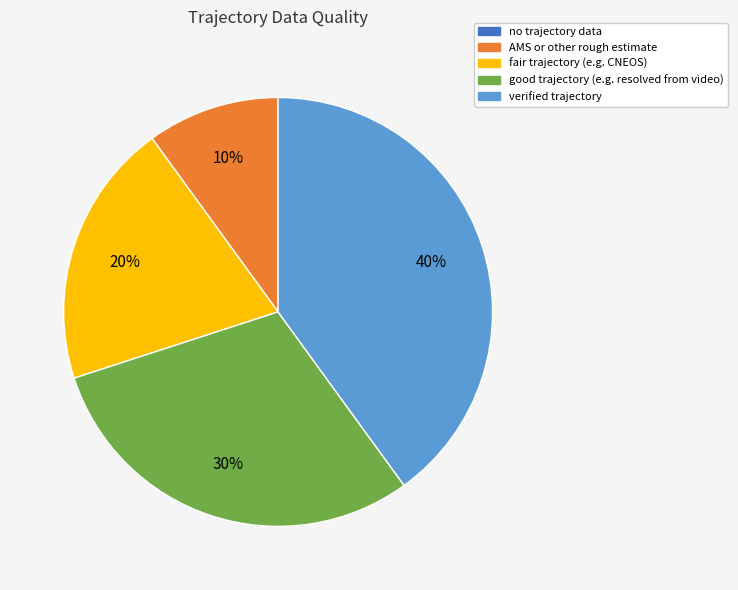

To the nearest percent, what is the average slice percentage?

20%